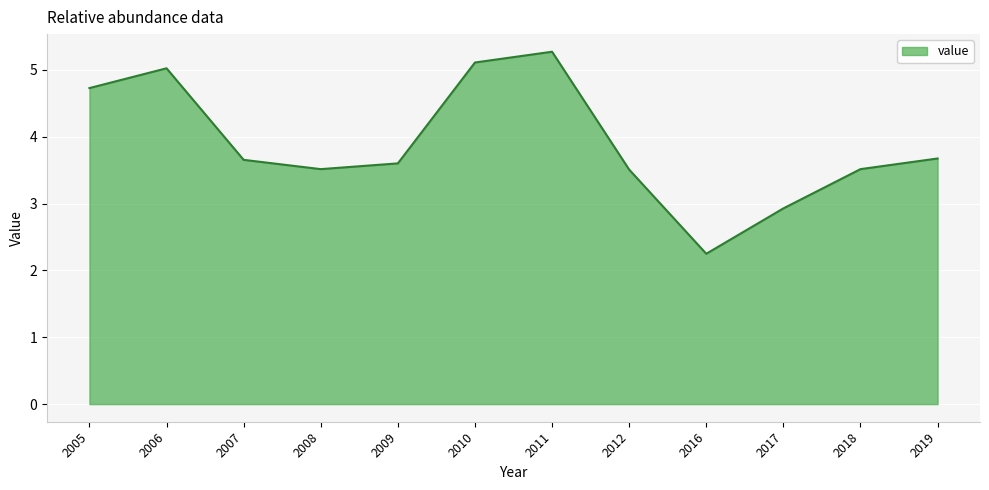

Reading right to left, list all the values displayed in this chart.

2019=3.7	2018=3.5	2017=2.9	2016=2.2	2012=3.5	2011=5.3	2010=5.1	2009=3.6	2008=3.5	2007=3.7	2006=5.0	2005=4.7